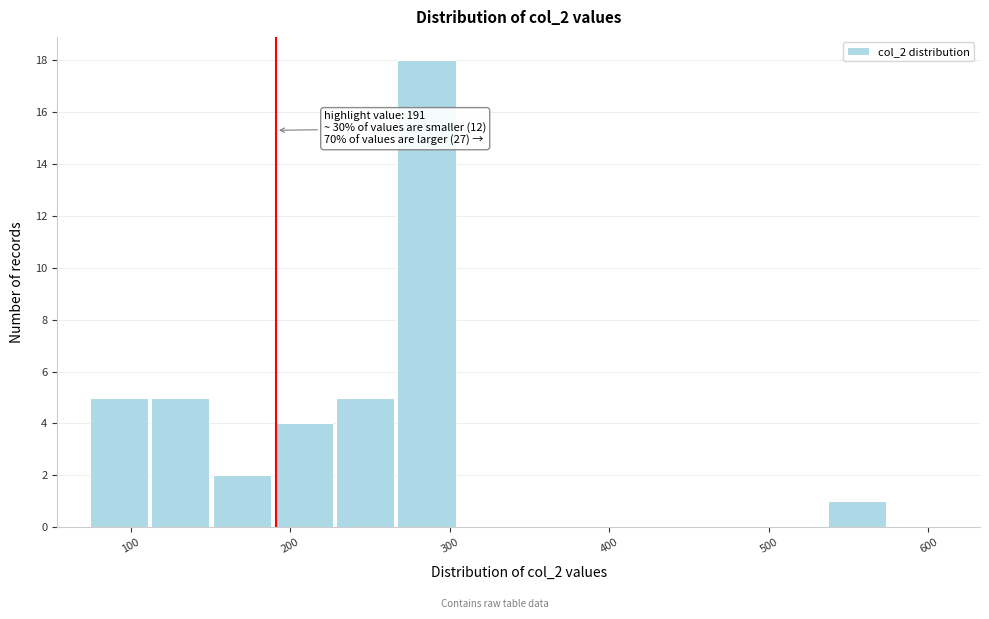

Around what value on the x-axis is the tallest bar? Give the approximate position of its centre, as read against the axis.

290